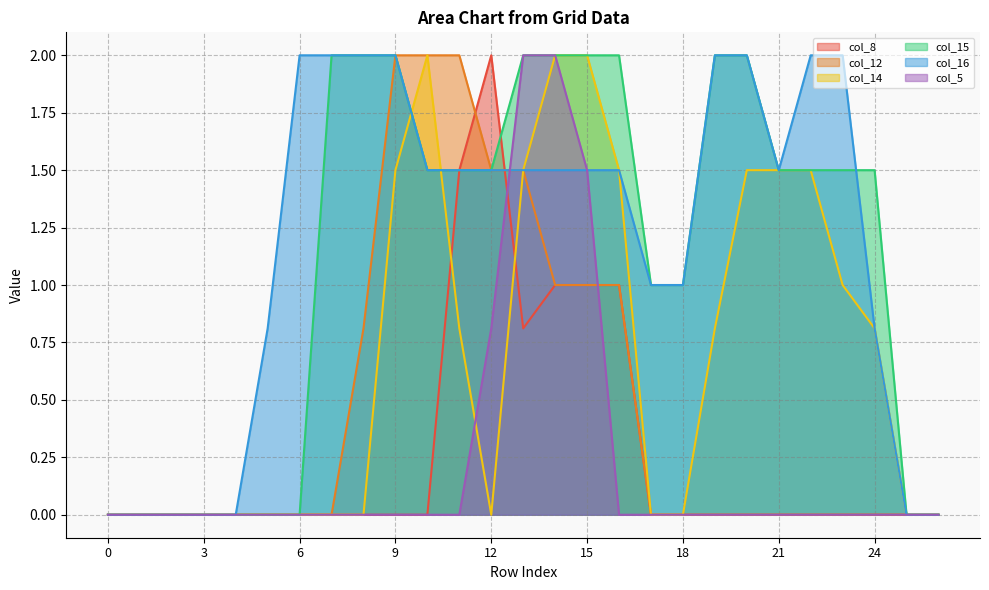

At 3, list the series in order from smallest to largest.

col_8, col_12, col_14, col_15, col_16, col_5